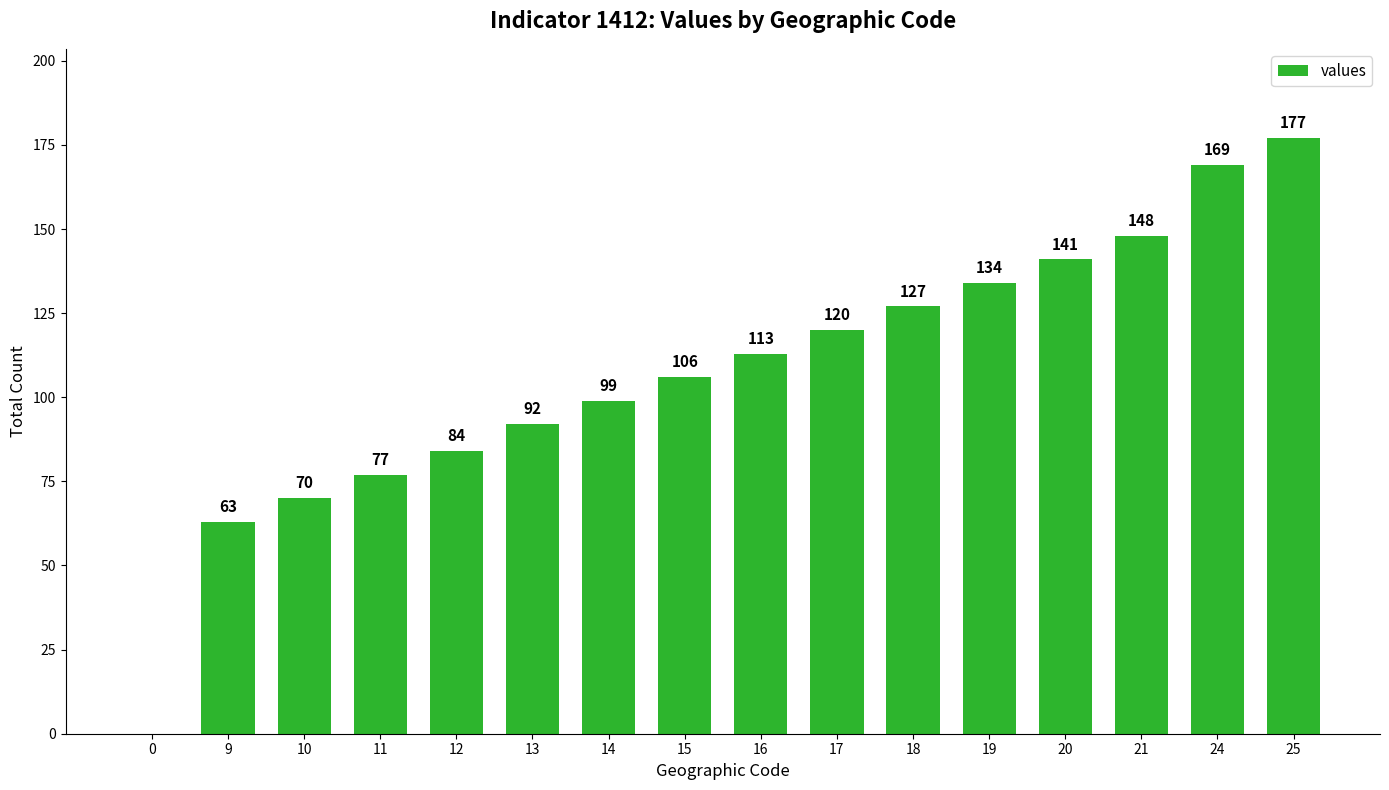

Reading left to right, transcribe all the data shown in this chart.

0=0	9=63	10=70	11=77	12=84	13=92	14=99	15=106	16=113	17=120	18=127	19=134	20=141	21=148	24=169	25=177